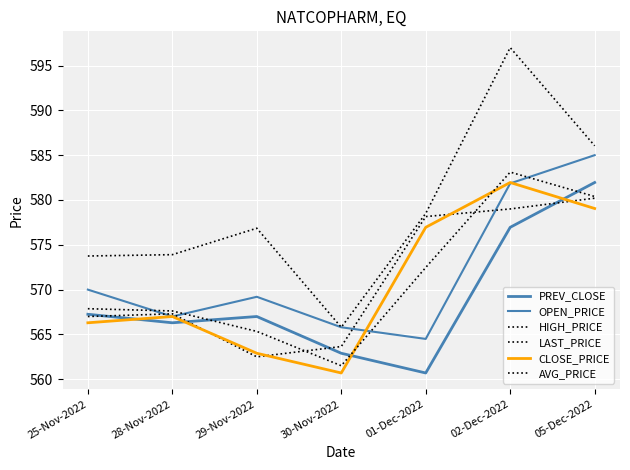

Which series changed the most between 29-Nov-2022 and 05-Dec-2022?

LAST_PRICE